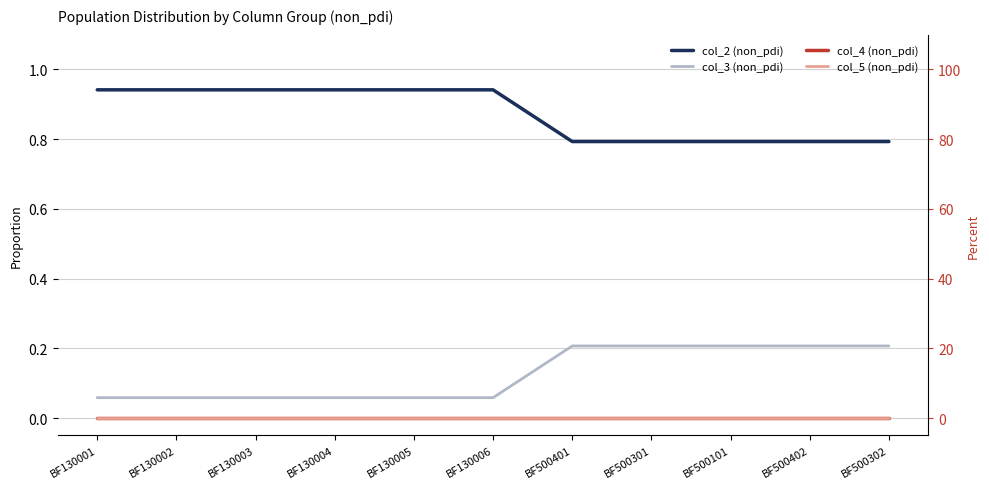

At which label is col_5 (non_pdi) closest to 0?

BF130001